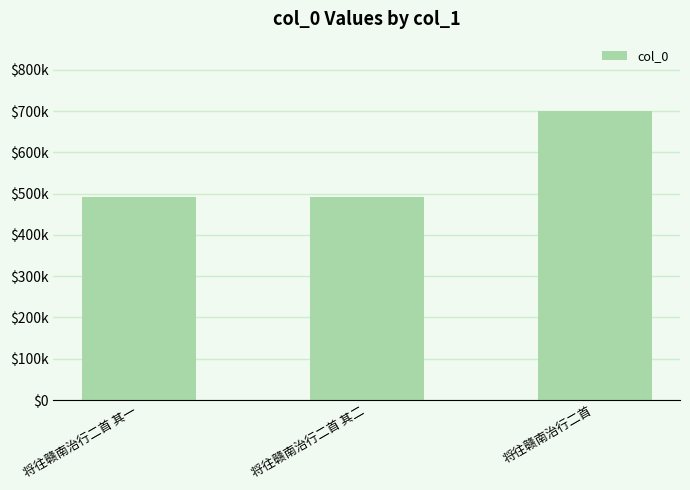

List the labels in order of value, largest first.

将往赣南治行二首, 将往赣南治行二首 其二, 将往赣南治行二首 其一